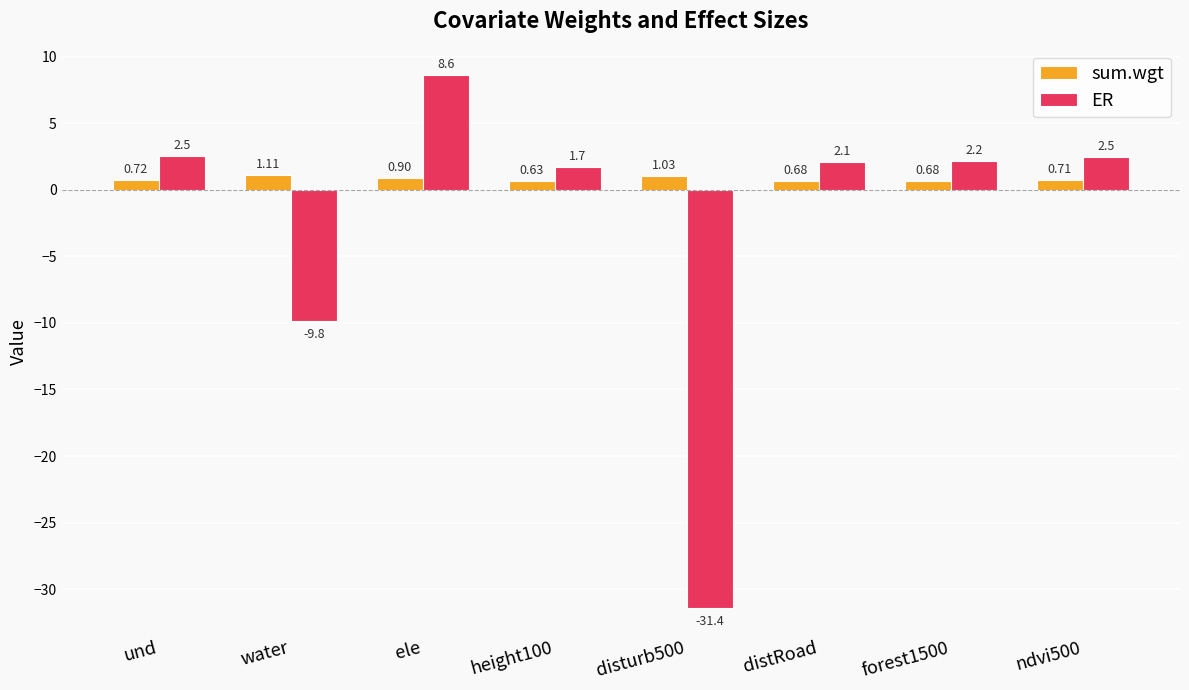

Where is sum.wgt nearest to the value 0?

height100